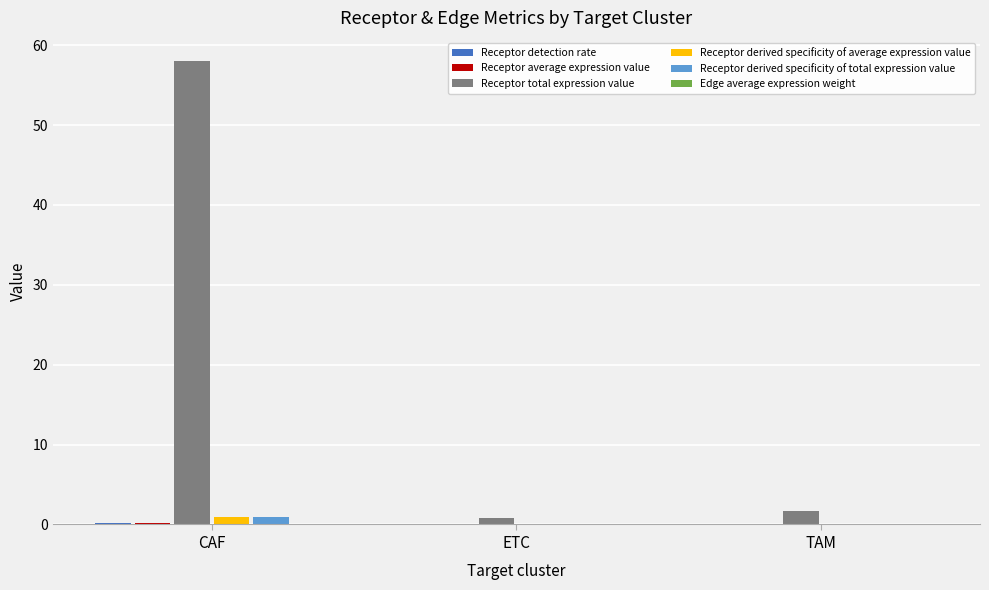

Between CAF and TAM, which series saw the biggest shift?

Receptor total expression value